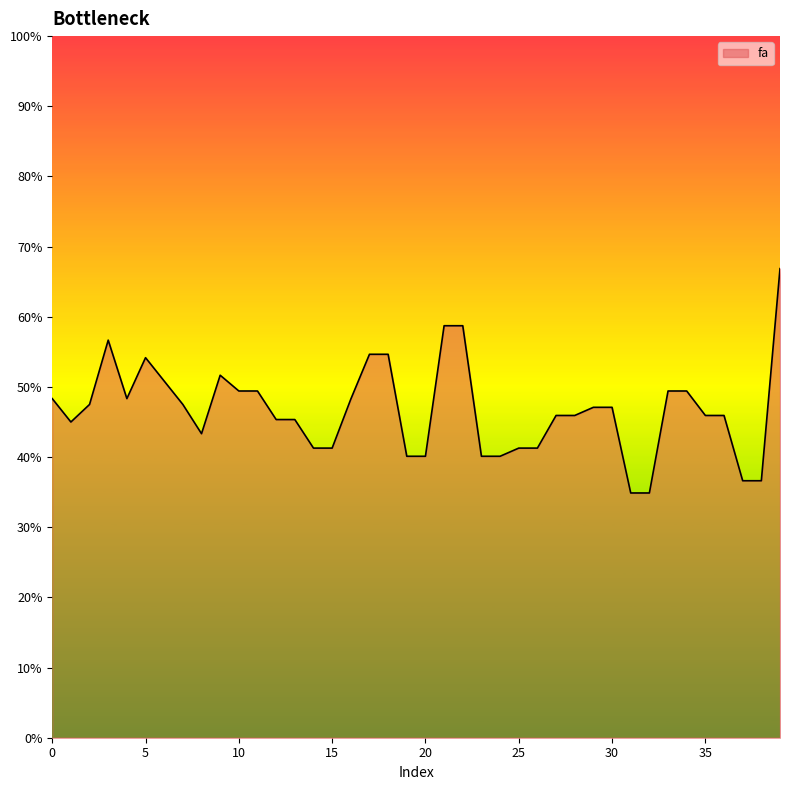

What is the value of the 13th point from the left?

0.5